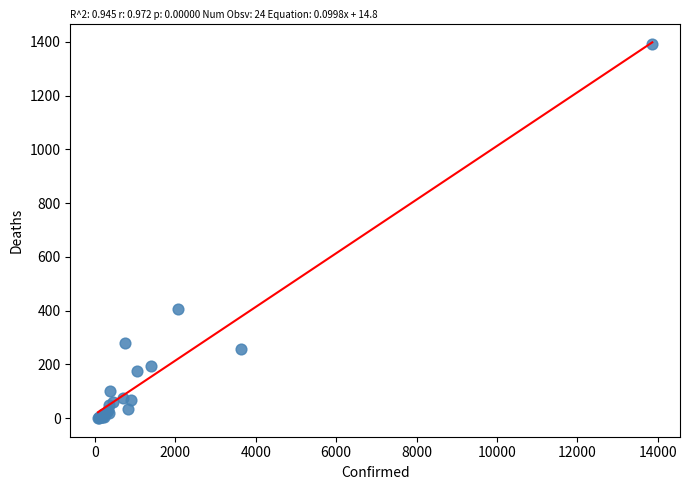

What Y value in the scatter plot is closest to 697?

405